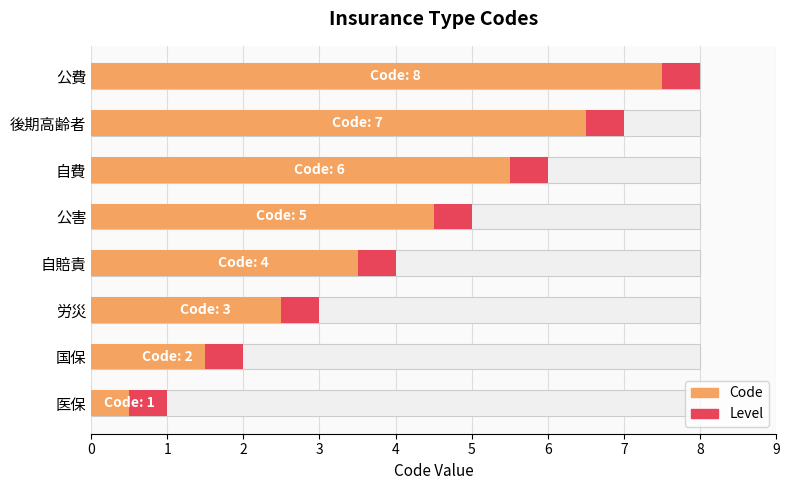

Reading left to right, list all the values displayed in this chart.

1	2	3	4	5	6	7	8